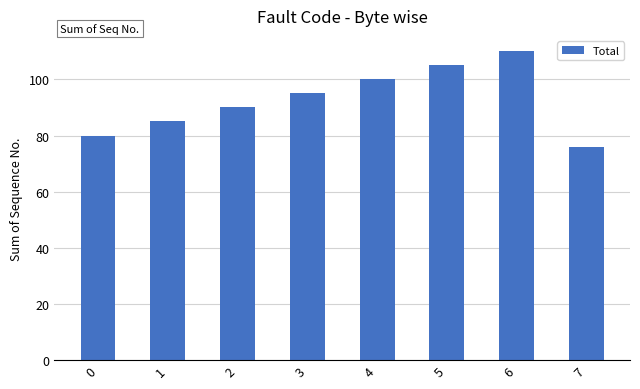

Are the bars horizontal?

No